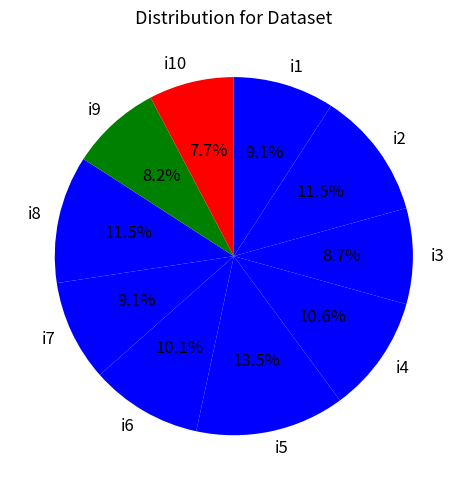

Does any single category account for the majority?

No